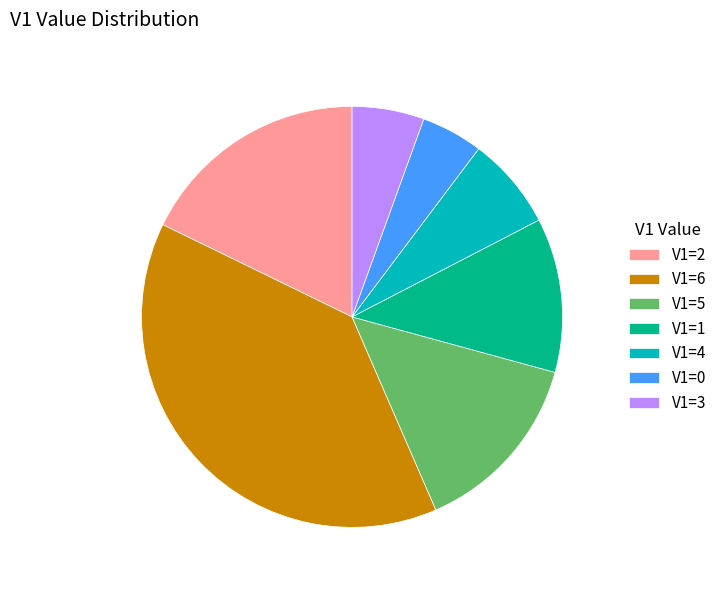

How many segments does this pie chart have?

7